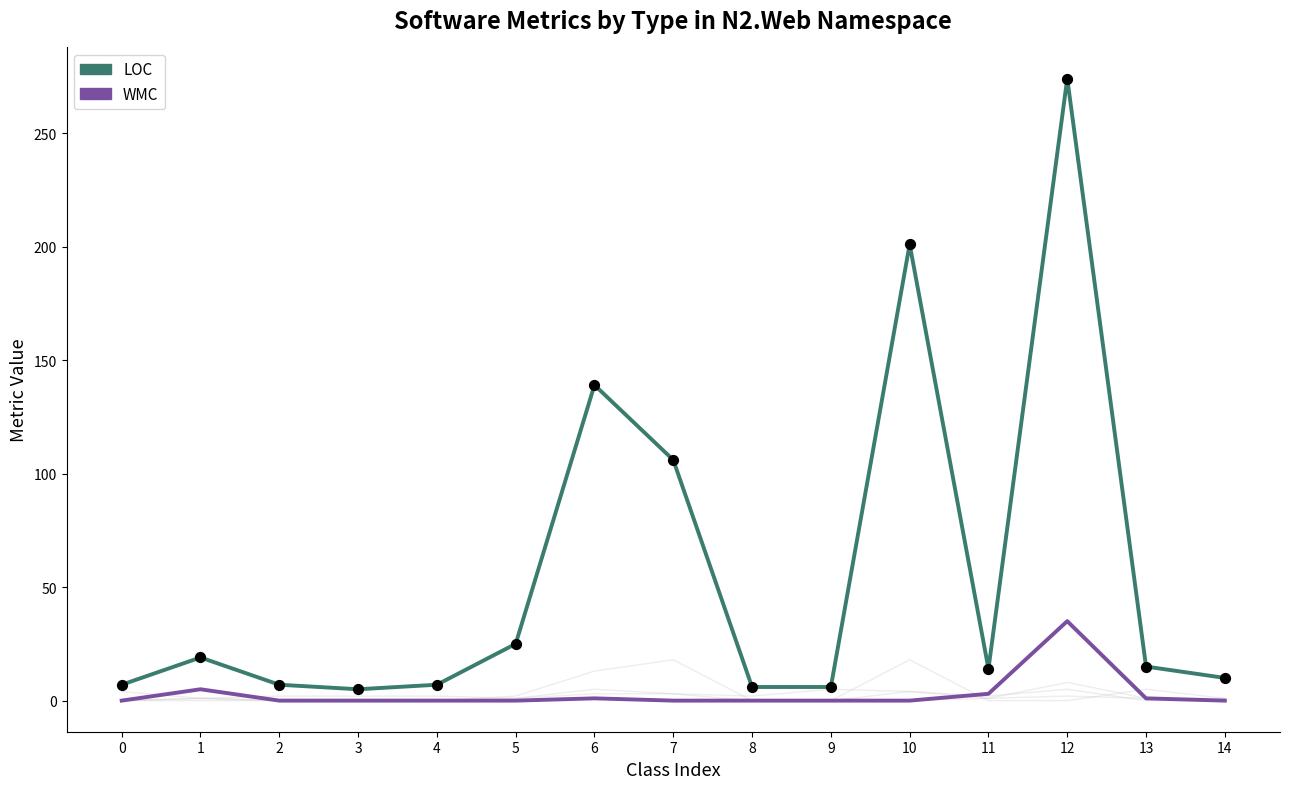

Is the value of WMC at 14 greater than the value of LOC at 7?

No